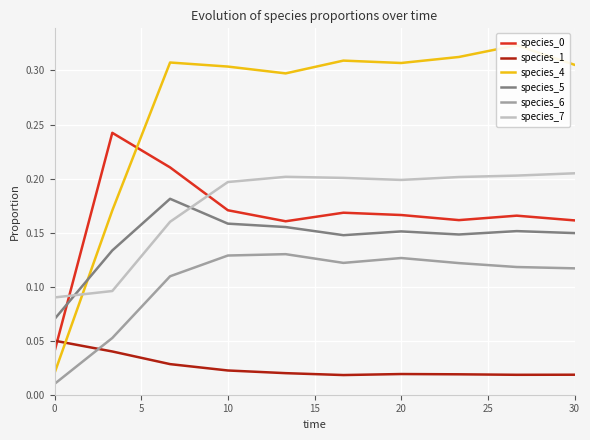

True or false: species_7 has a value of 0.3 at 10.

False